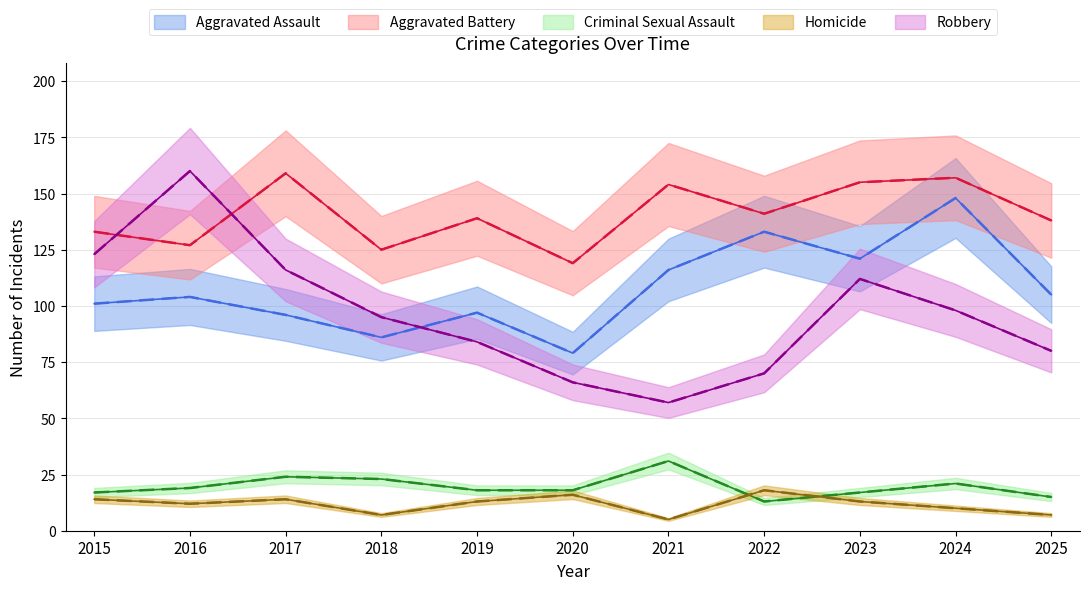

Rank the series by their maximum value, from highest to lowest.

Robbery, Aggravated Battery, Aggravated Assault, Criminal Sexual Assault, Homicide